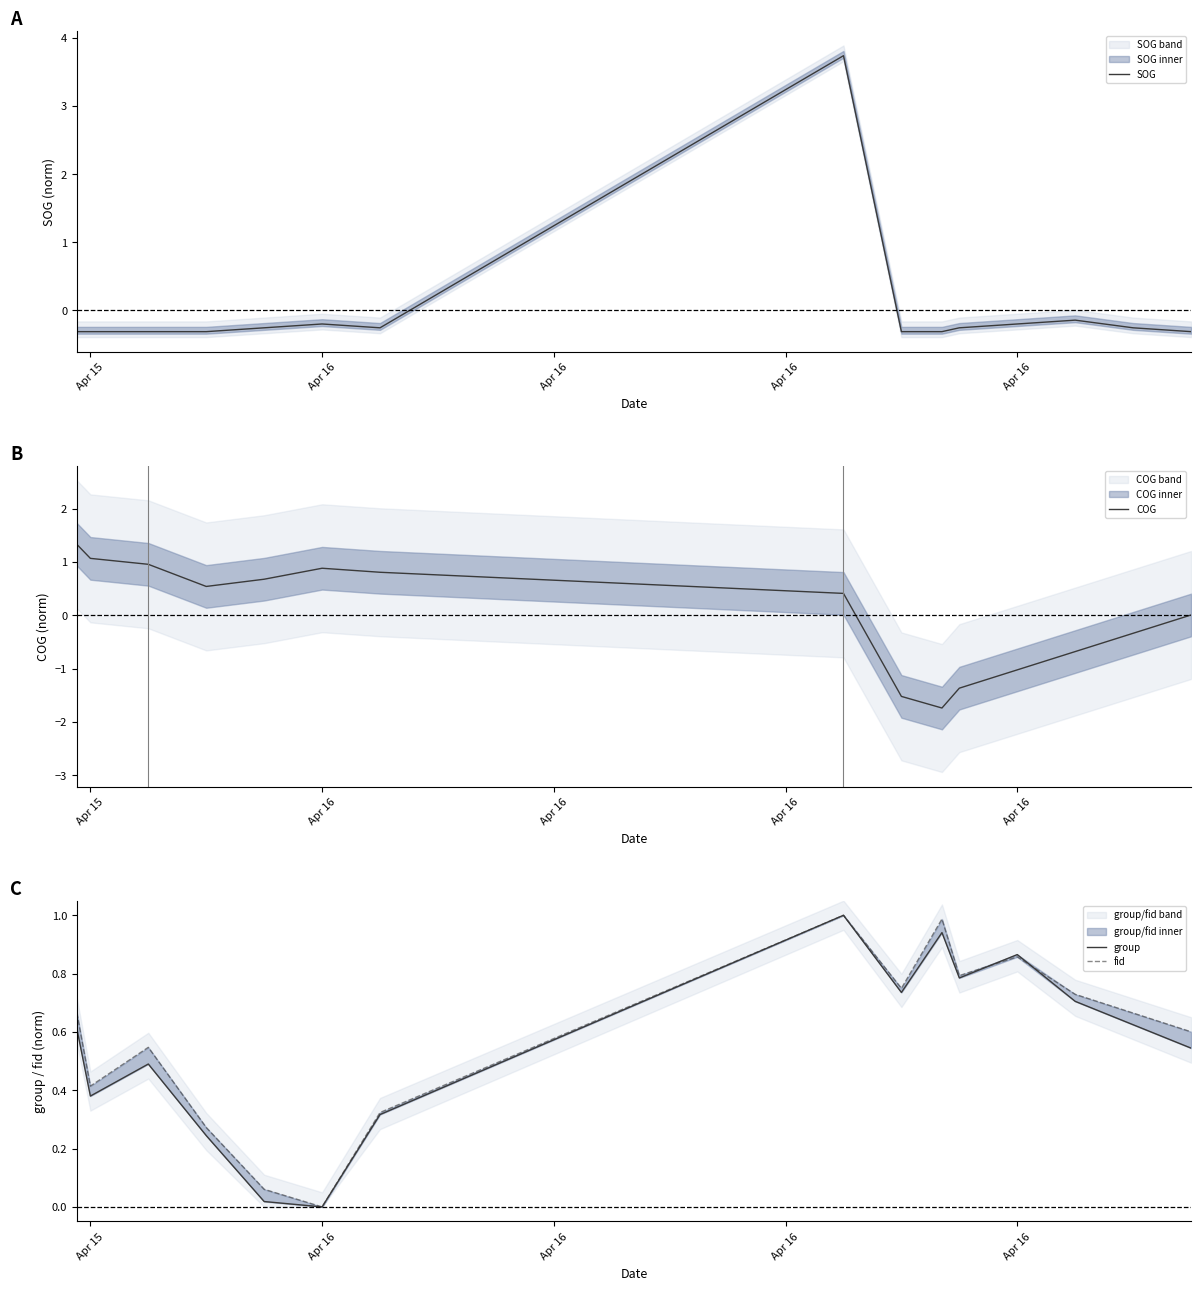

What are all the series names shown in the legend?

SOG, COG, group, fid